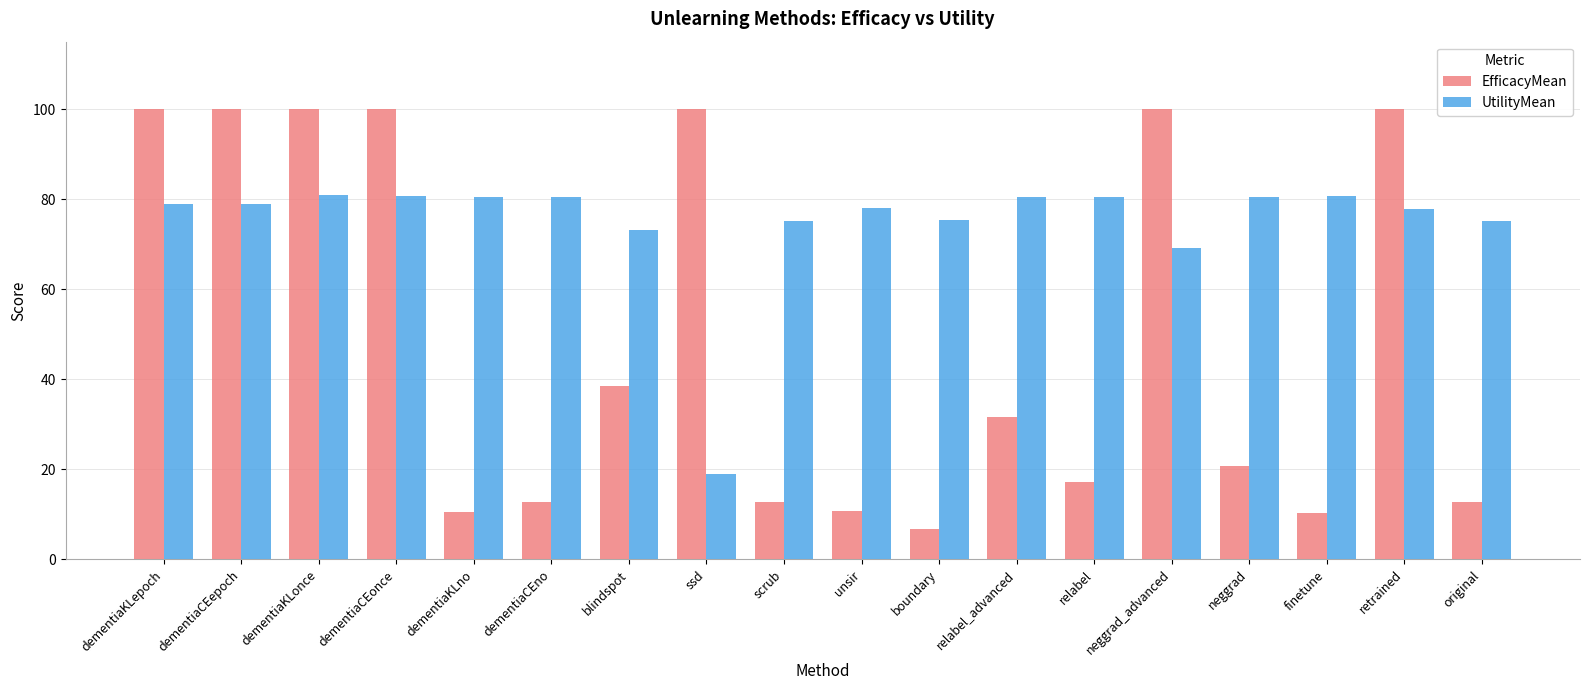

Where does the EfficacyMean series first go above 31?

dementiaKLepoch